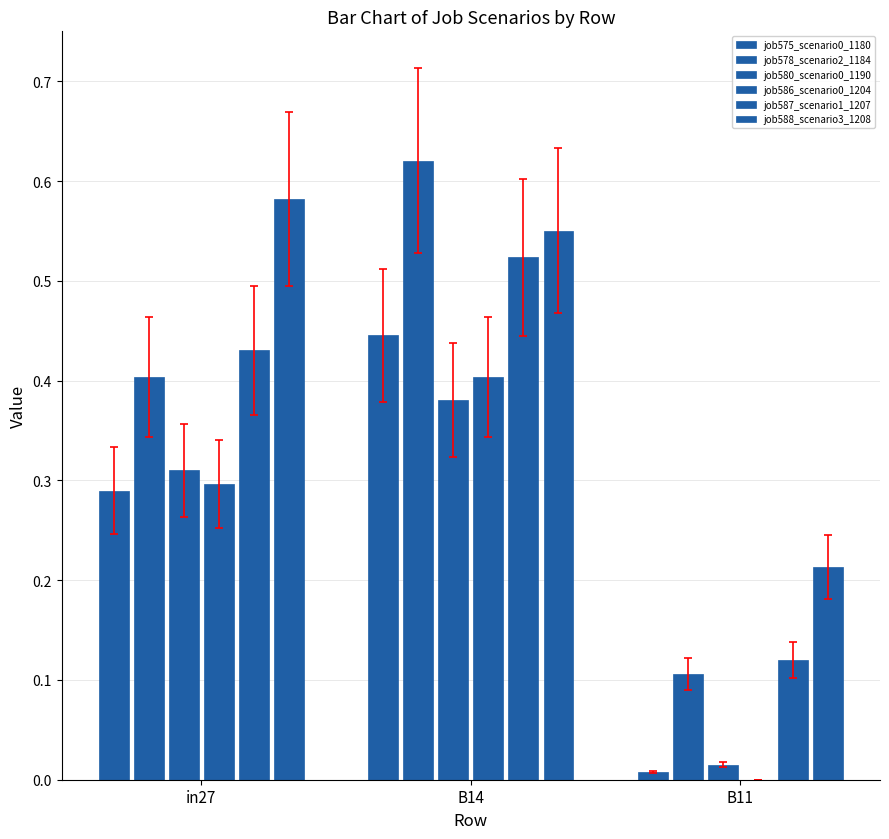

What position from the left is in27?

1